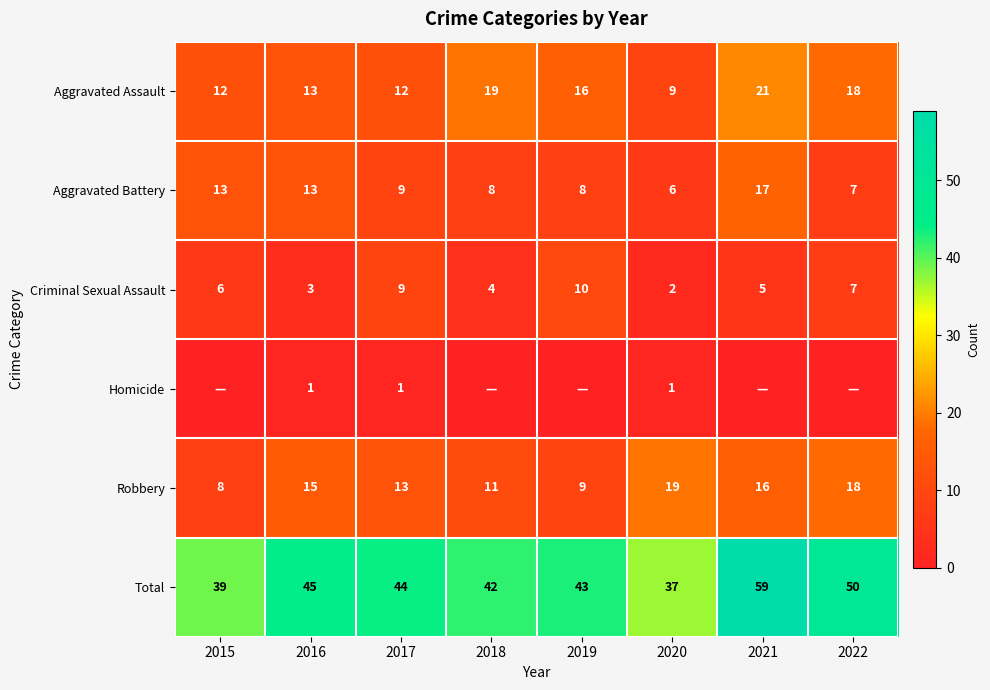

At which label does Total first exceed 44?

2016